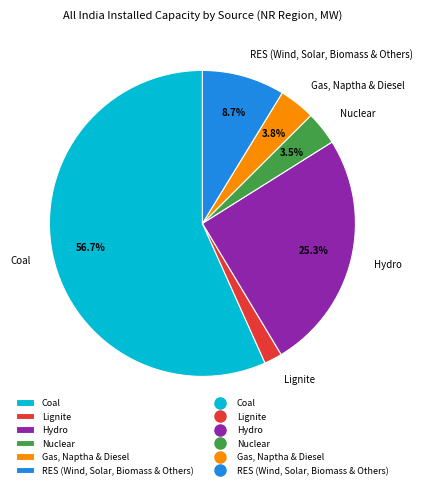

Between Coal and RES (Wind, Solar, Biomass & Others), which is larger?

Coal